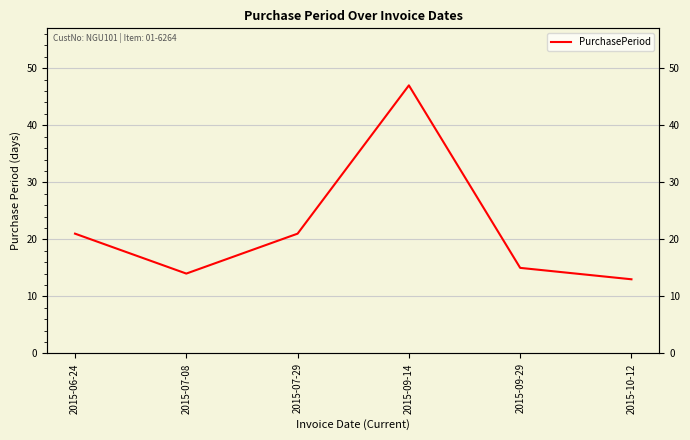

What is the ratio of the value at 2015-09-14 to the value at 2015-07-29?

2.2